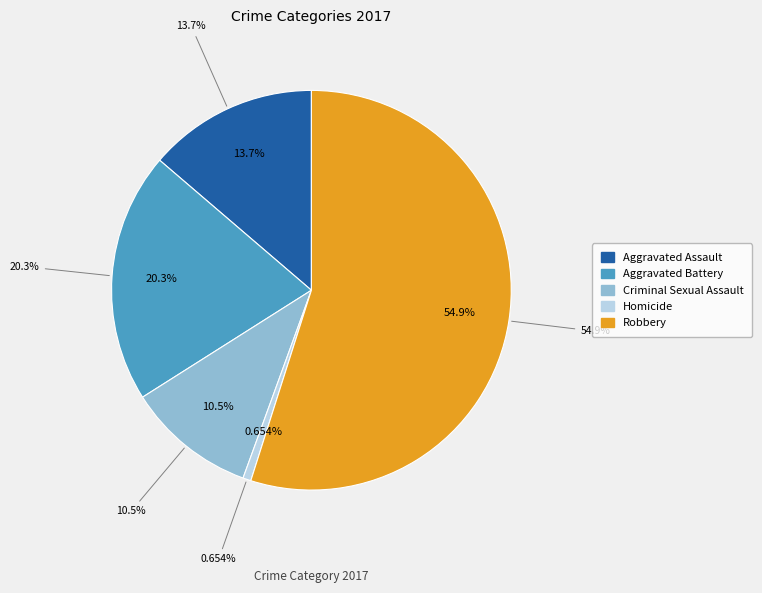

To the nearest percent, what is the combined percentage of Aggravated Battery and Criminal Sexual Assault?

31%